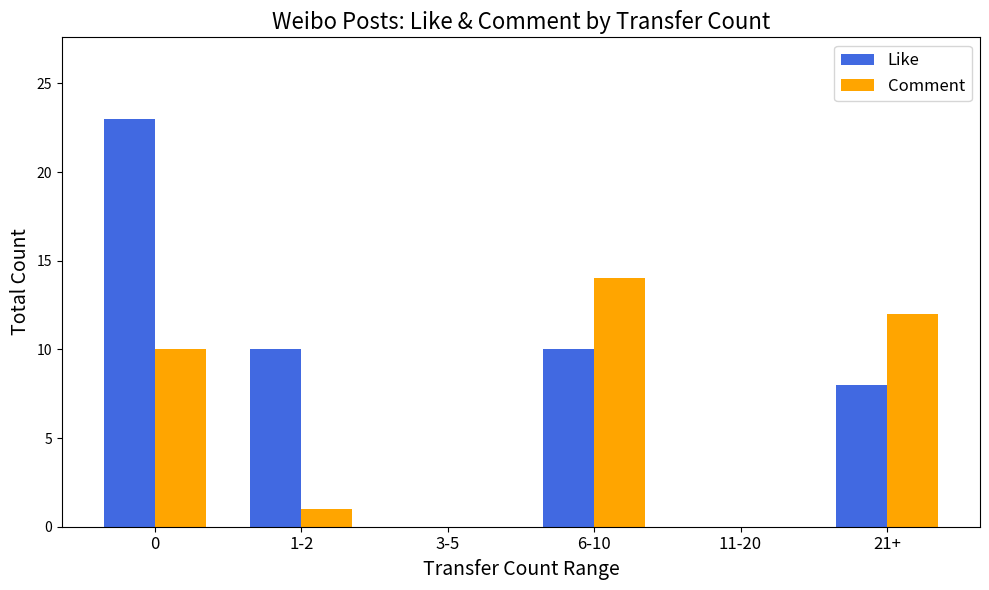

What is the maximum value shown in the chart?

23